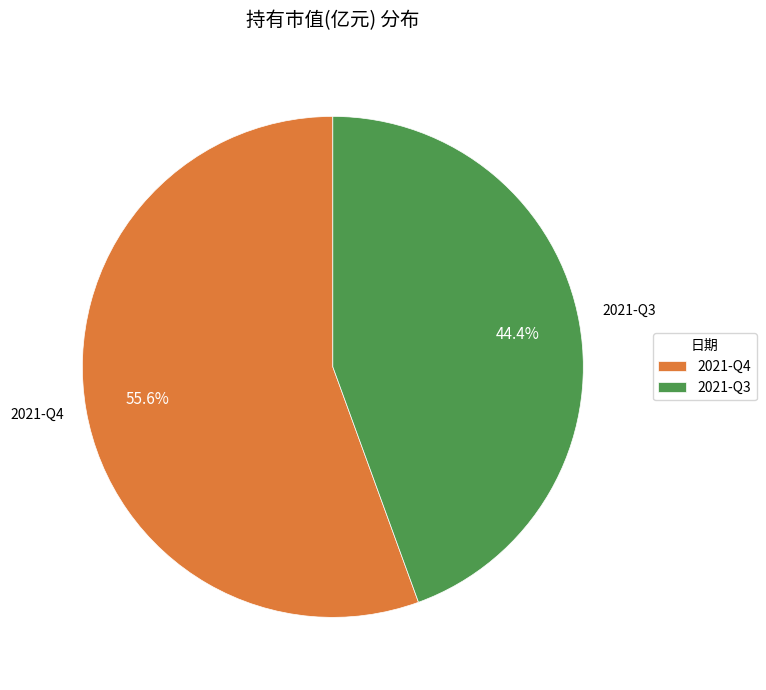

Which slice represents more than half of the pie?

2021-Q4